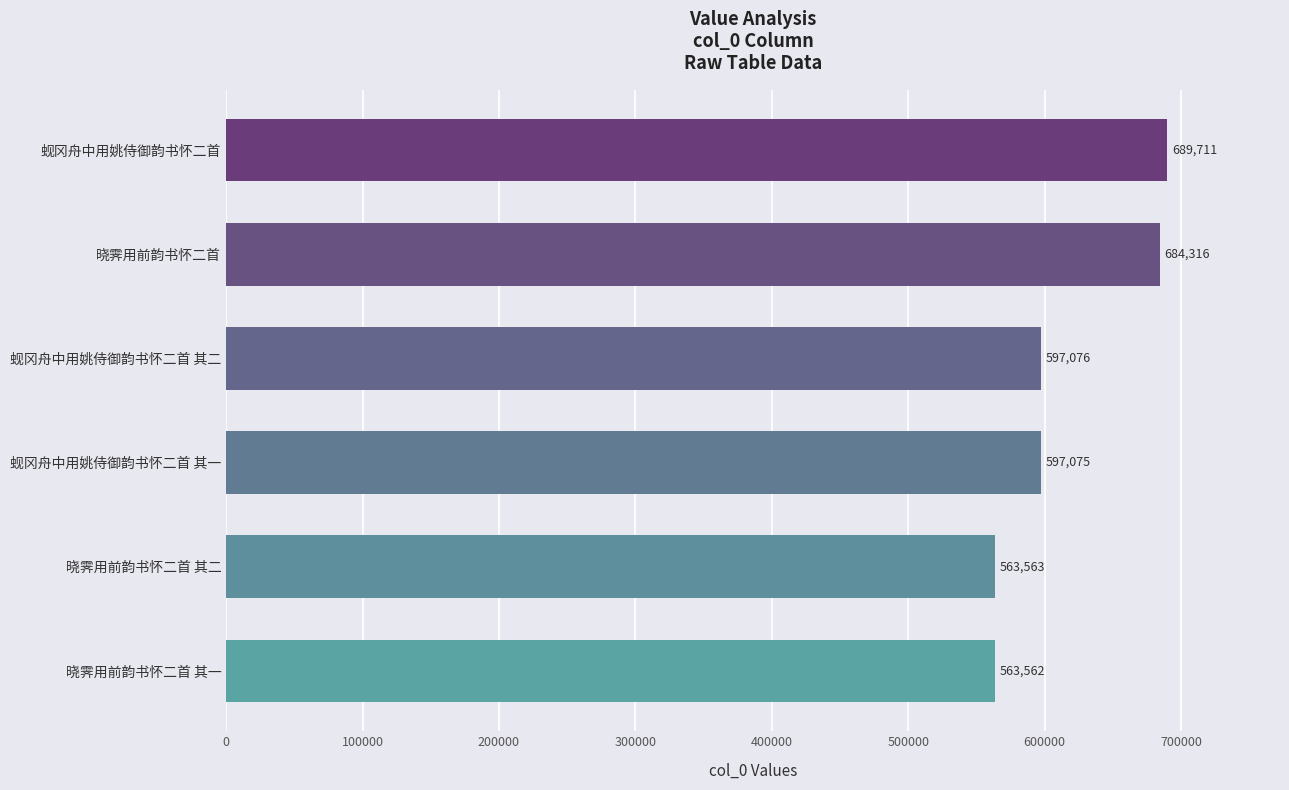

What is the change in value from 晓霁用前韵书怀二首 to 蚬冈舟中用姚侍御韵书怀二首?

+5395